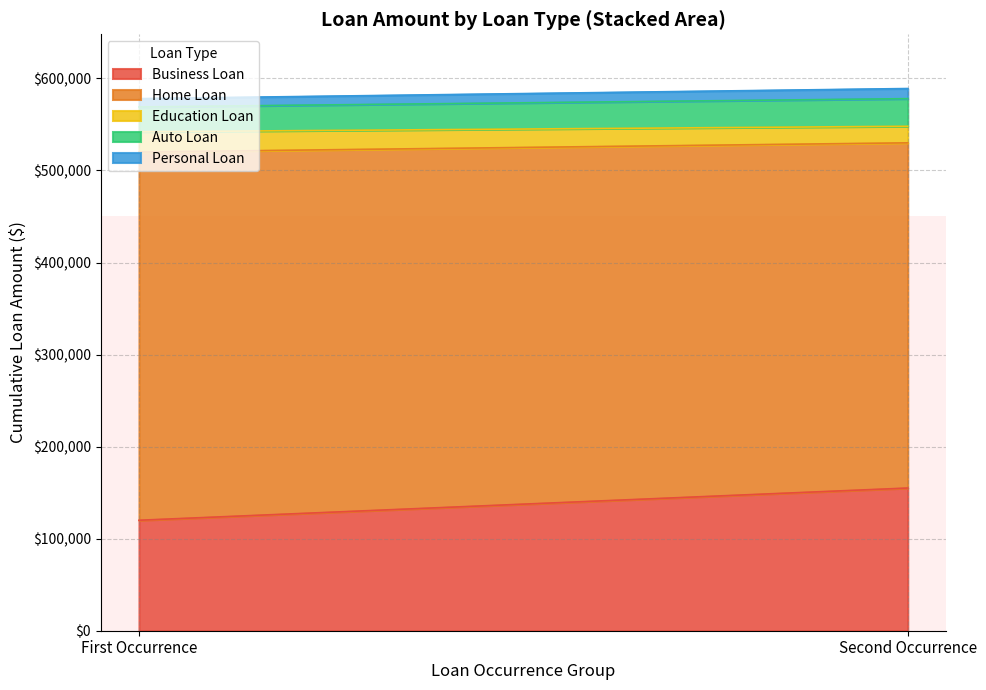

Rank the categories by Business Loan value from lowest to highest.

First Occurrence, Second Occurrence